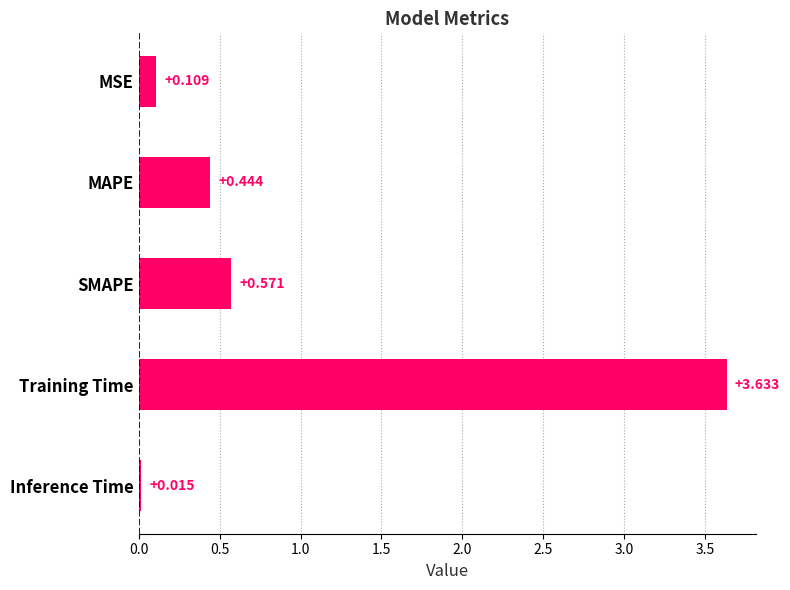

Which category has the highest value across all series?

Training Time